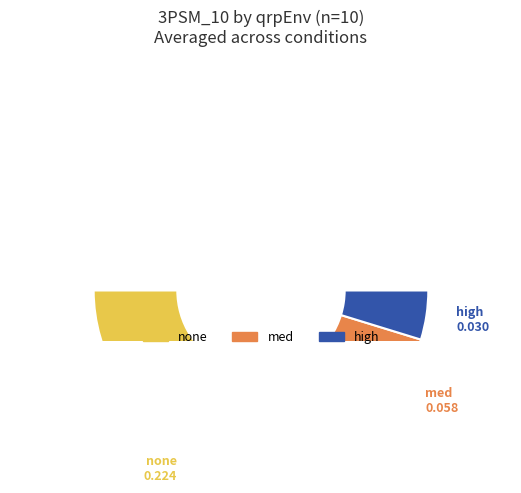

Count the number of slices in the pie.

3